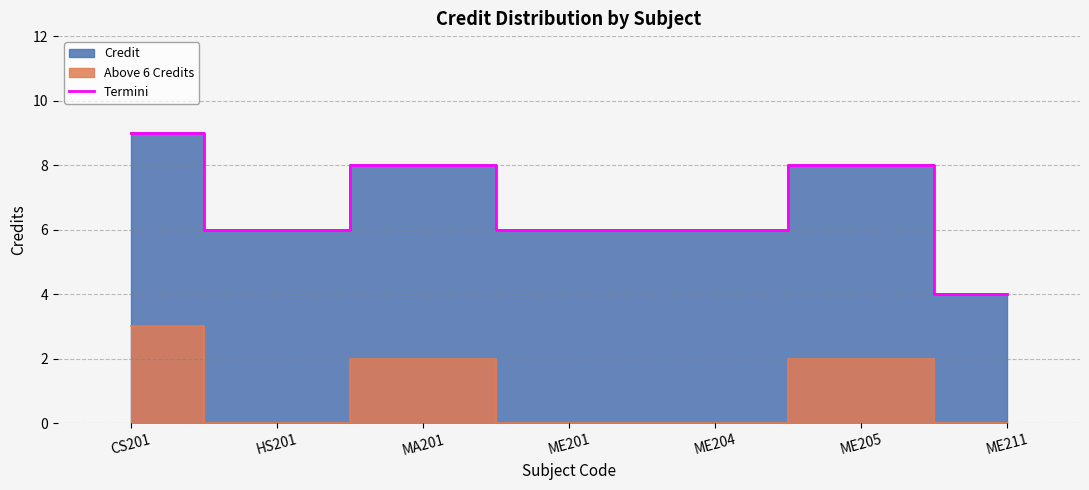

Which category has the lowest value across all series?

ME211